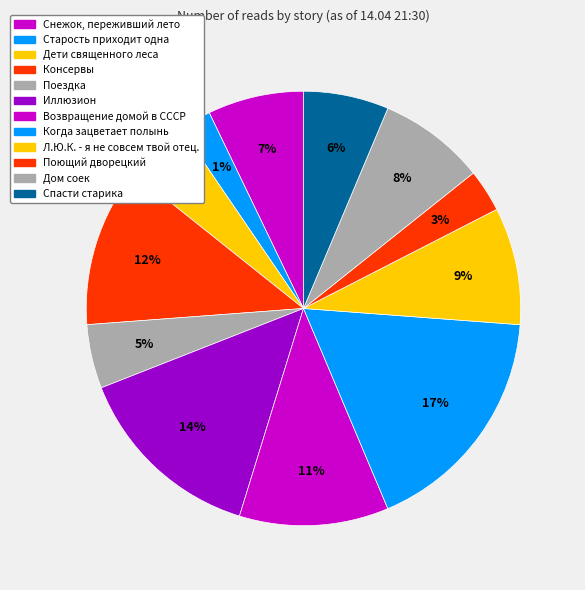

How many slices are in this pie chart?

12